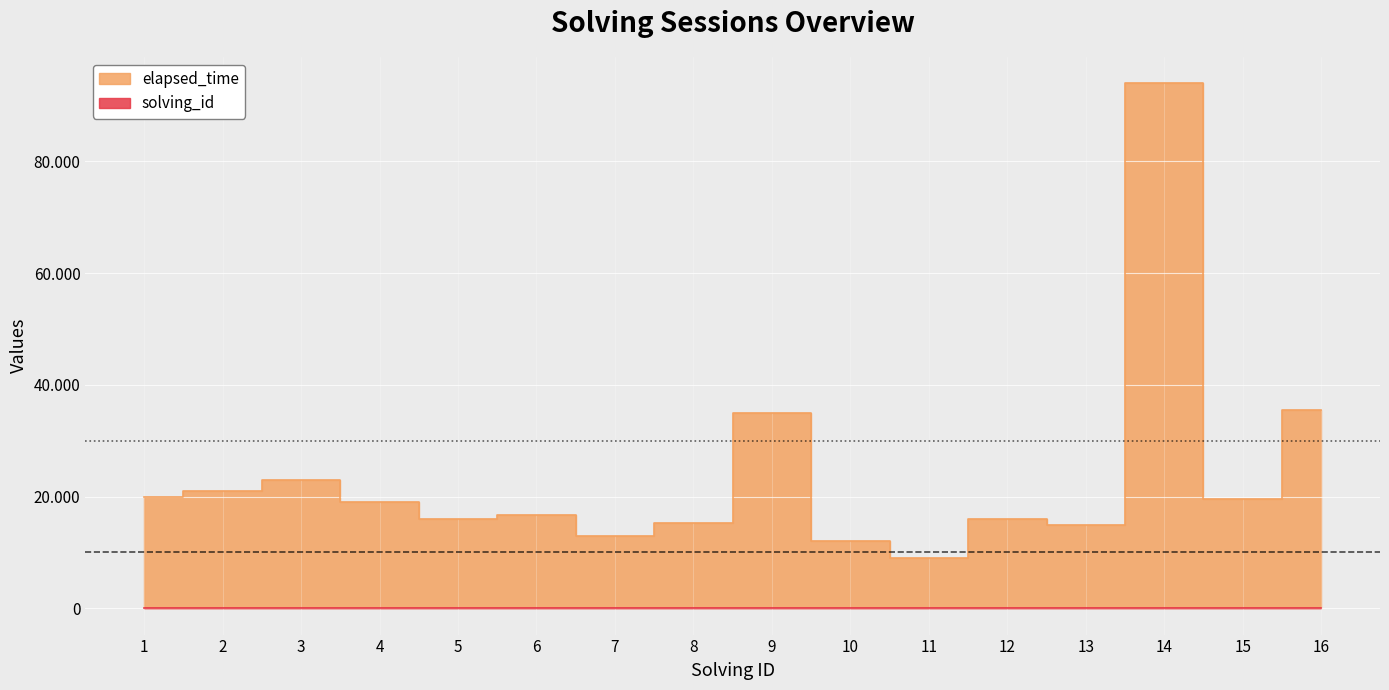

What is the difference between the second highest and second lowest values in the elapsed_time series?

23500